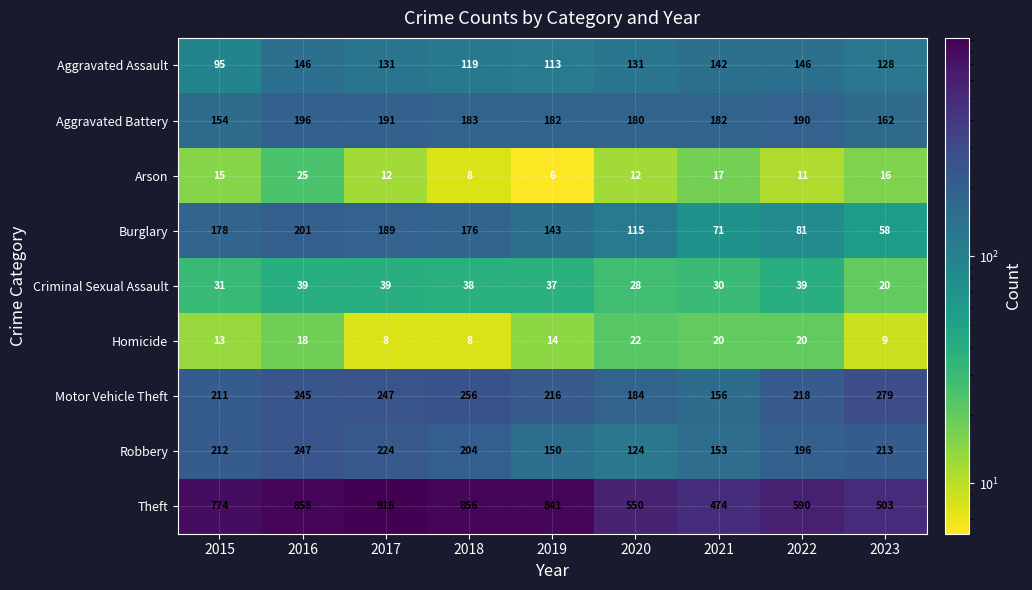

What is the sum of the Aggravated Battery values at 2015 and 2020?

334